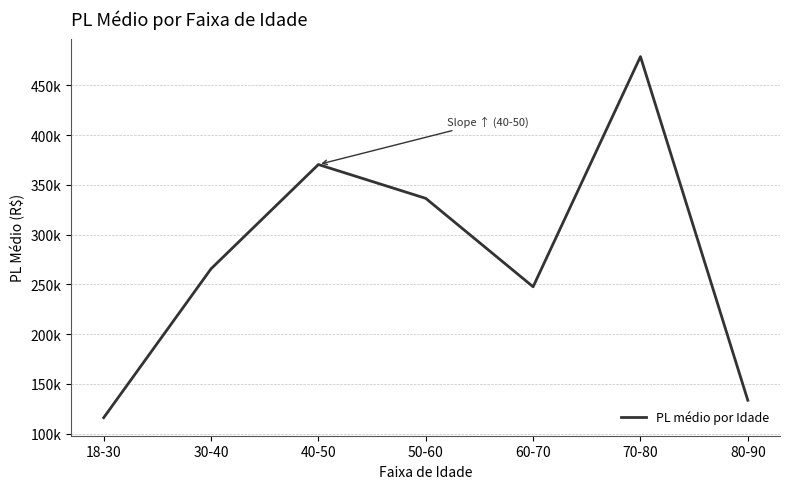

What is the average value?

278385.4